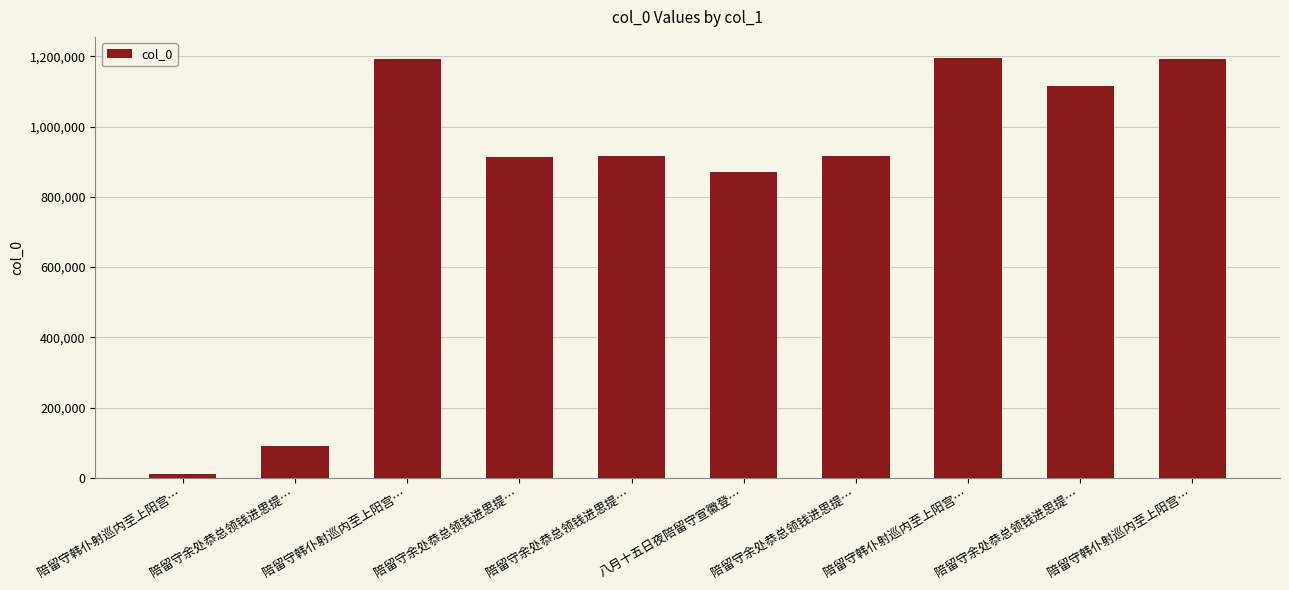

The value at 陪留守韩仆射巡内至上阳宫… is 2119251. True or false?

False